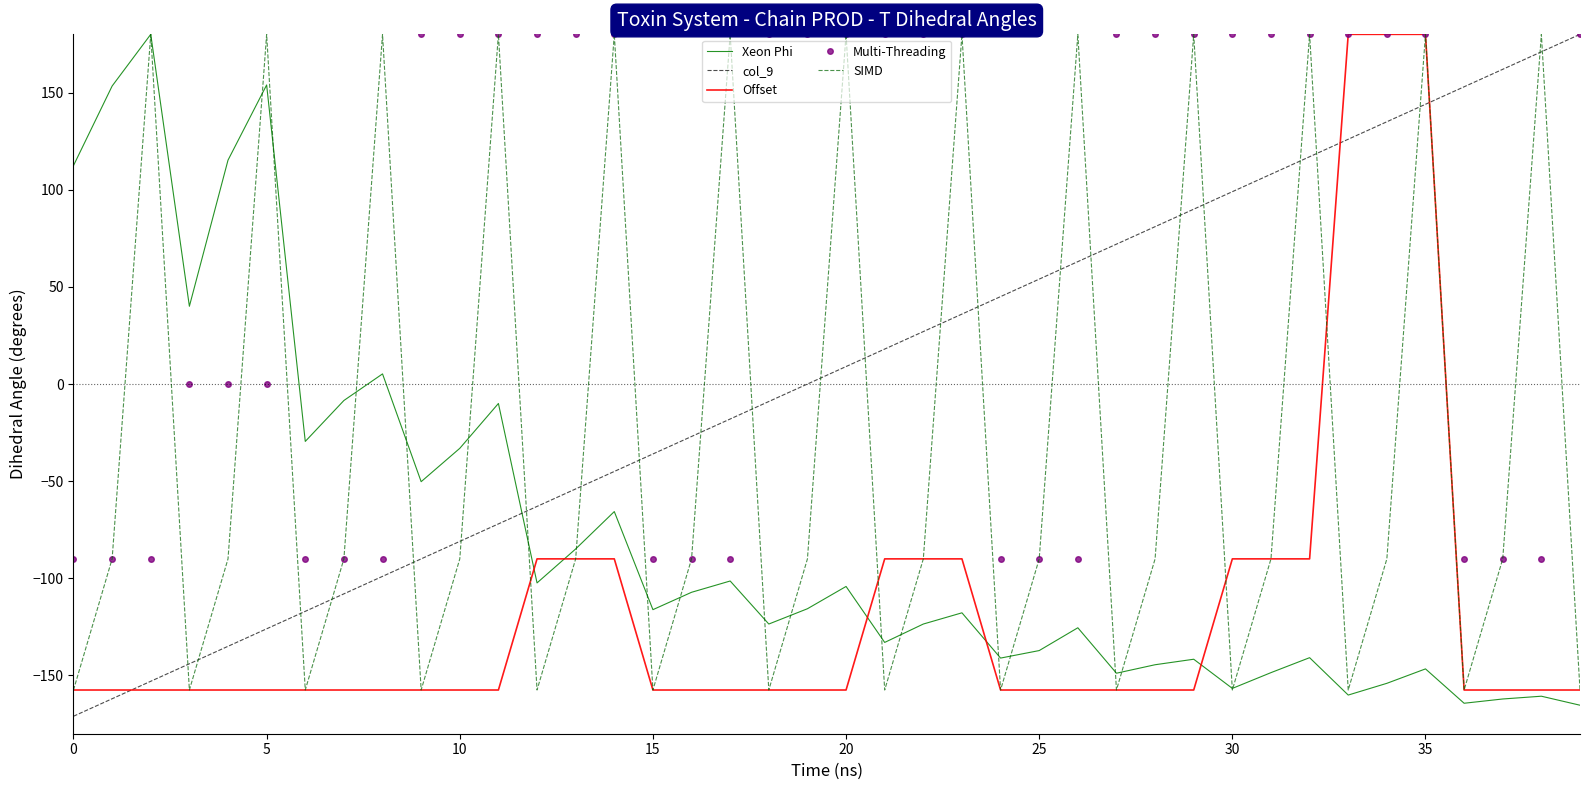

Which series ends up on top after the final intersection of SIMD and col_9?

col_9